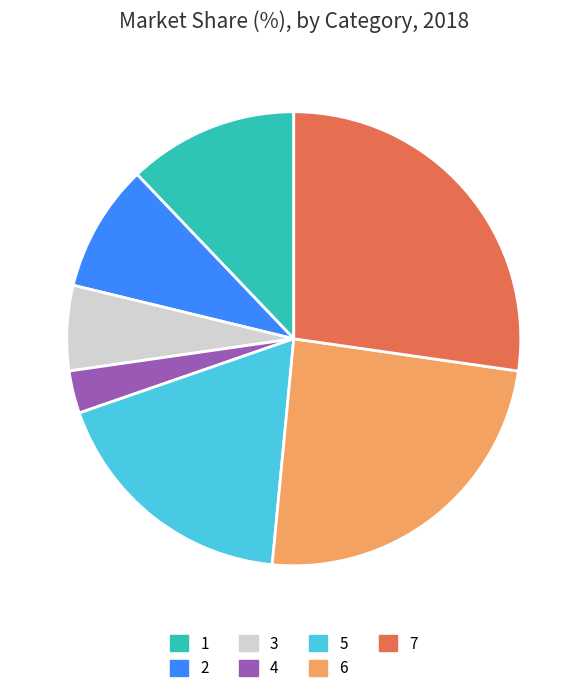

Combined, do 2 and 5 account for over 50%?

No